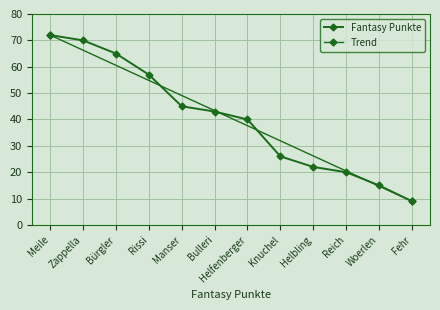

What is the greatest value displayed?

72